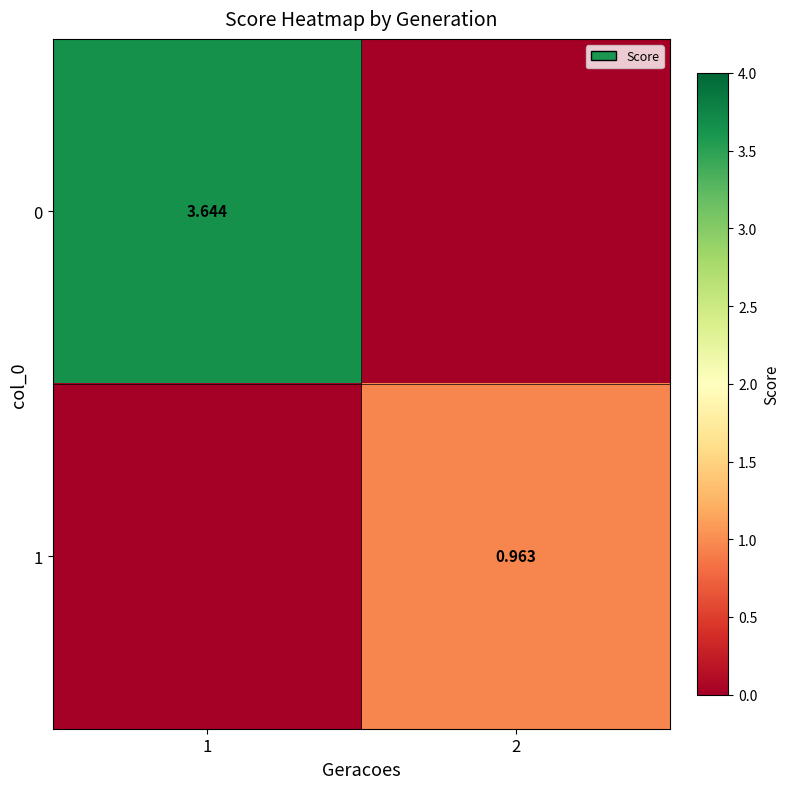

Which has a higher value, 1 or 2?

1